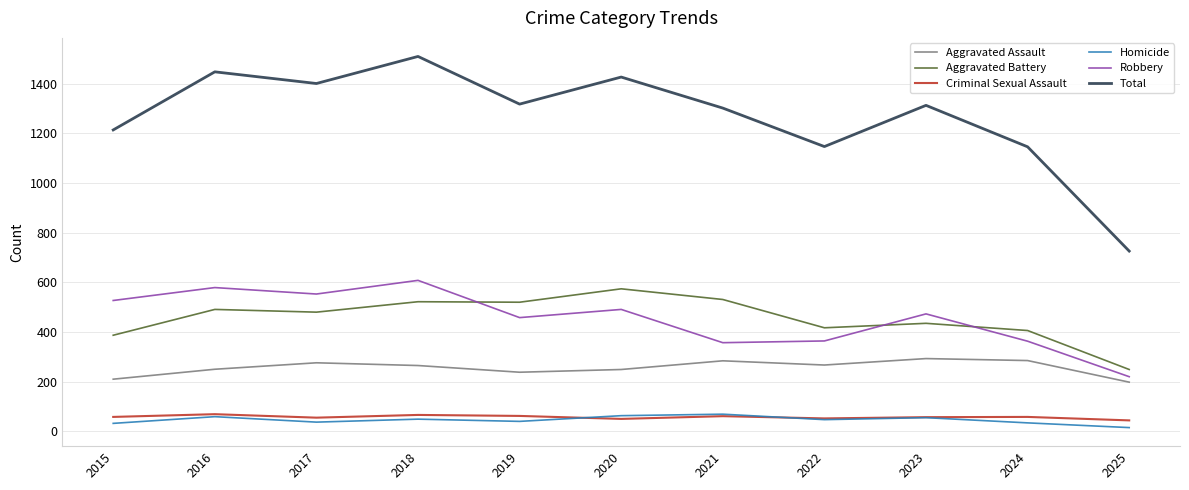

Does the chart have visible grid lines?

Yes